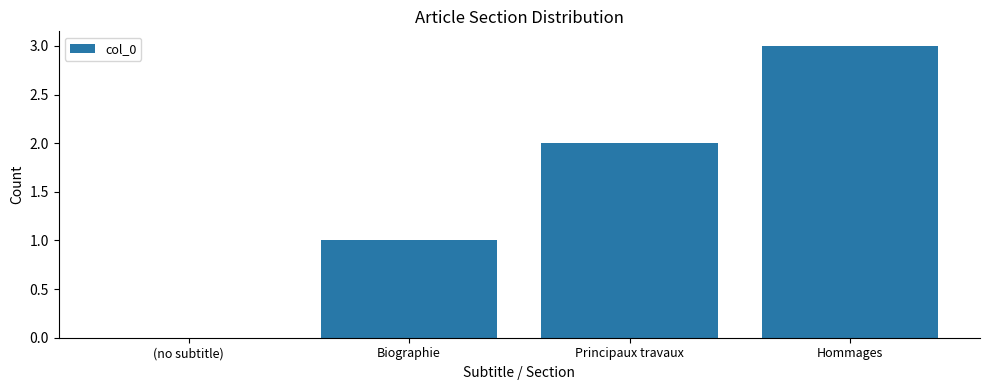

Which label corresponds to the largest value in the chart?

Hommages